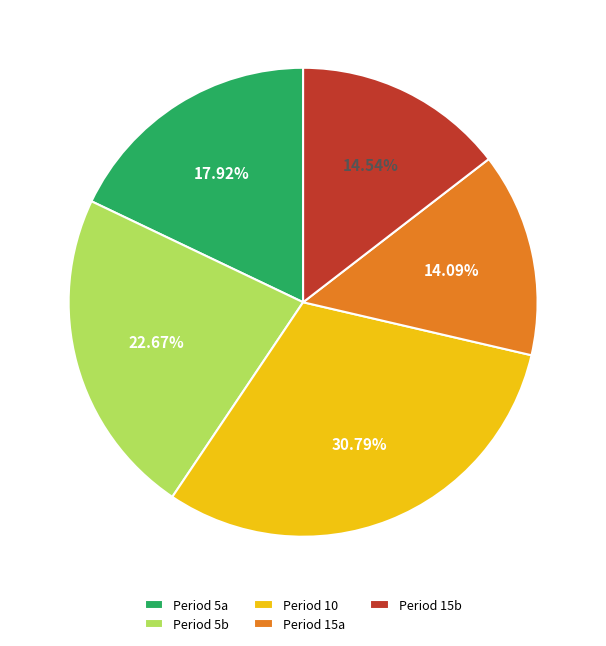

Do Period 15a and Period 10 together represent more than half of the pie?

No